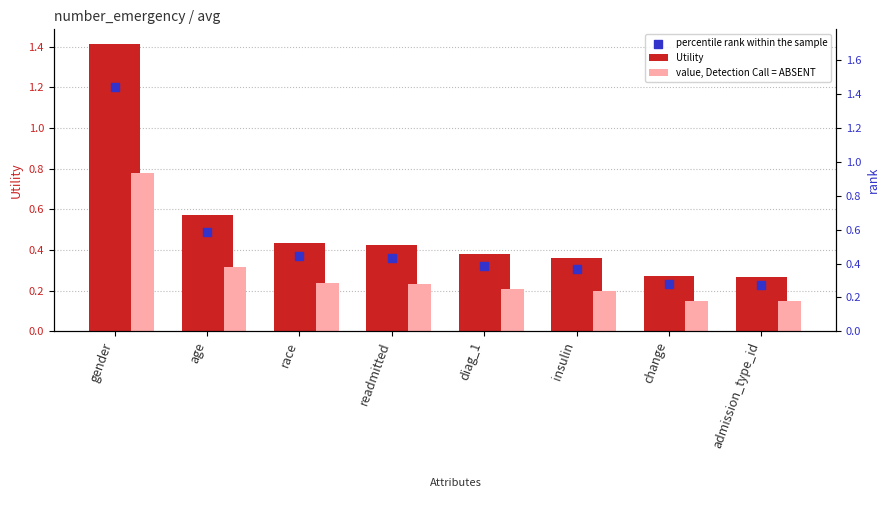

At how many categories does at least one series exceed 0?

8